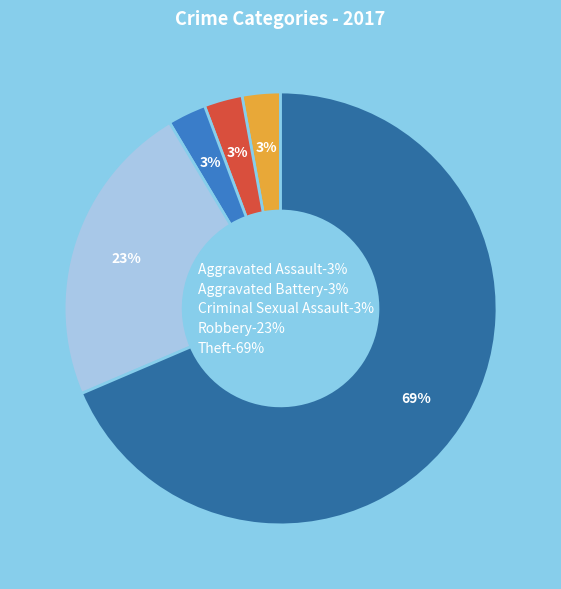

To the nearest percent, what is the average slice percentage?

20%